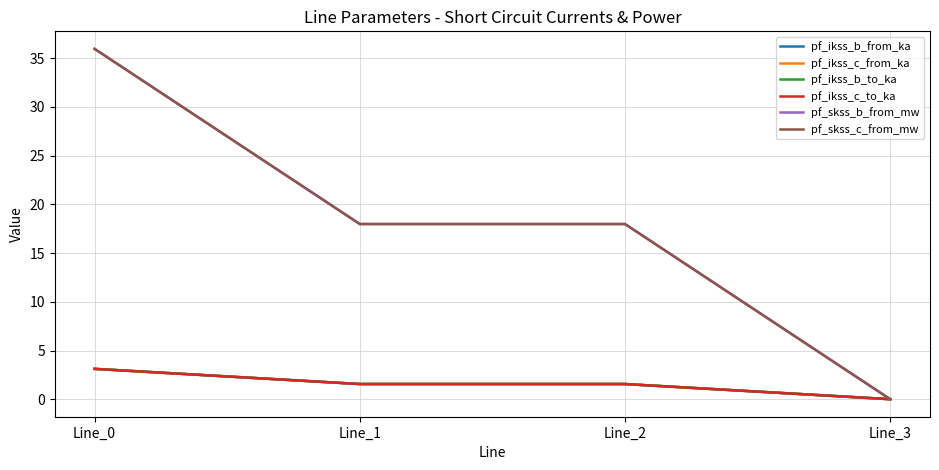

Does the chart display data point markers on the line(s)?

No